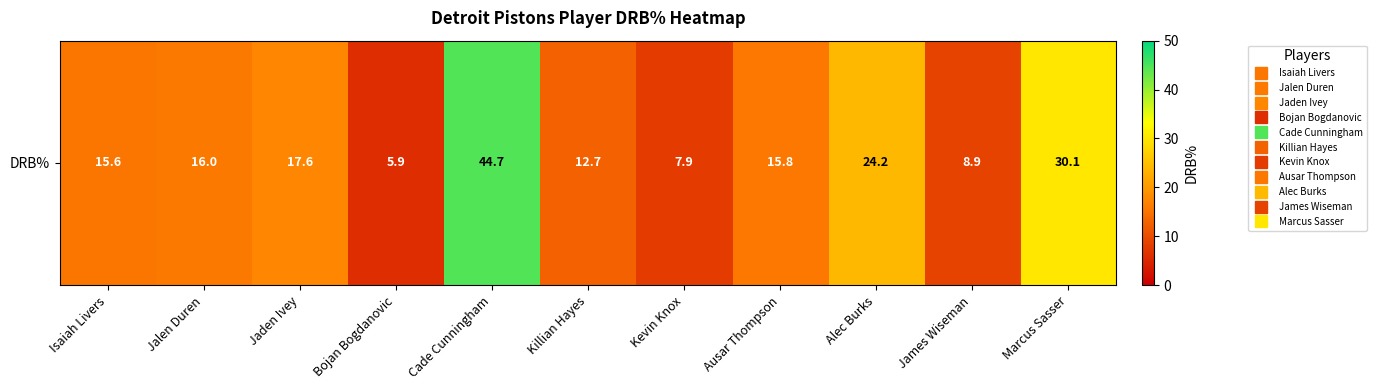

List the labels in order of value, smallest first.

Bojan Bogdanovic, Kevin Knox, James Wiseman, Killian Hayes, Isaiah Livers, Ausar Thompson, Jalen Duren, Jaden Ivey, Alec Burks, Marcus Sasser, Cade Cunningham